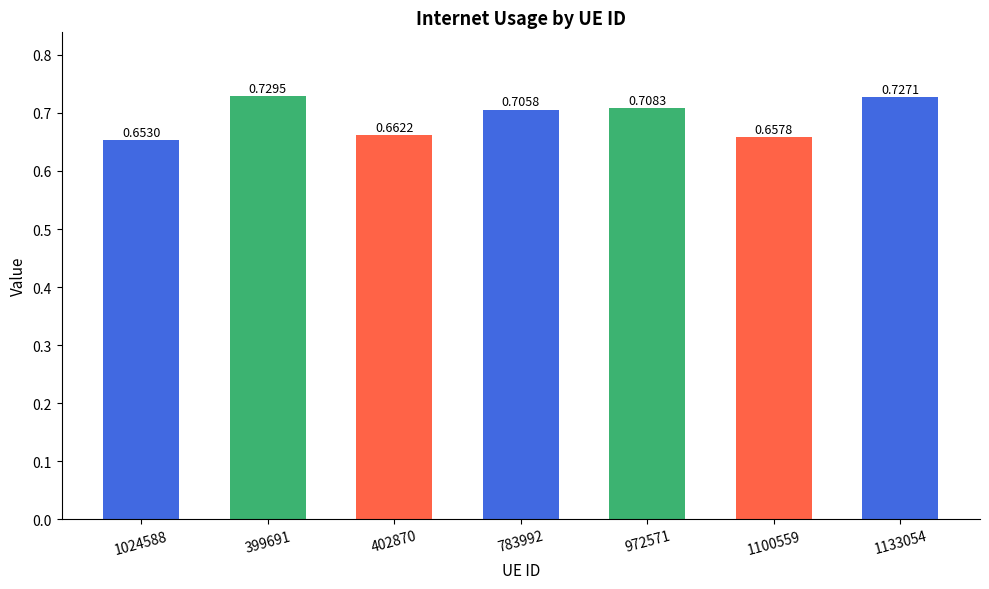

Between 402870 and 399691, which is larger?

399691